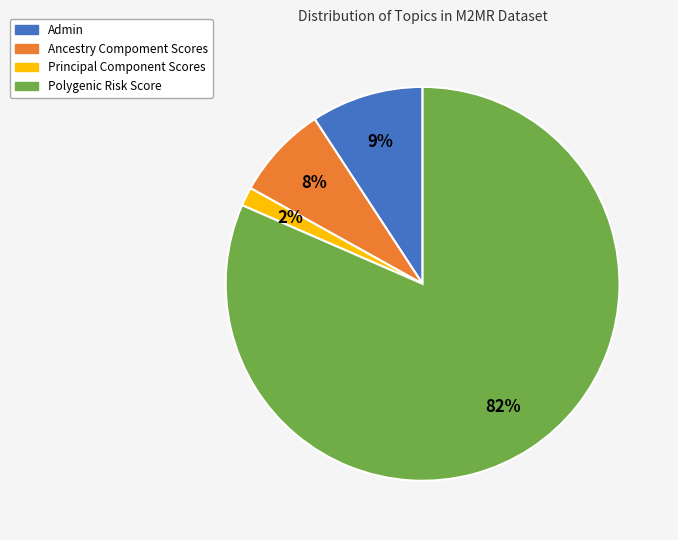

Which slice is the smallest?

Principal Component Scores